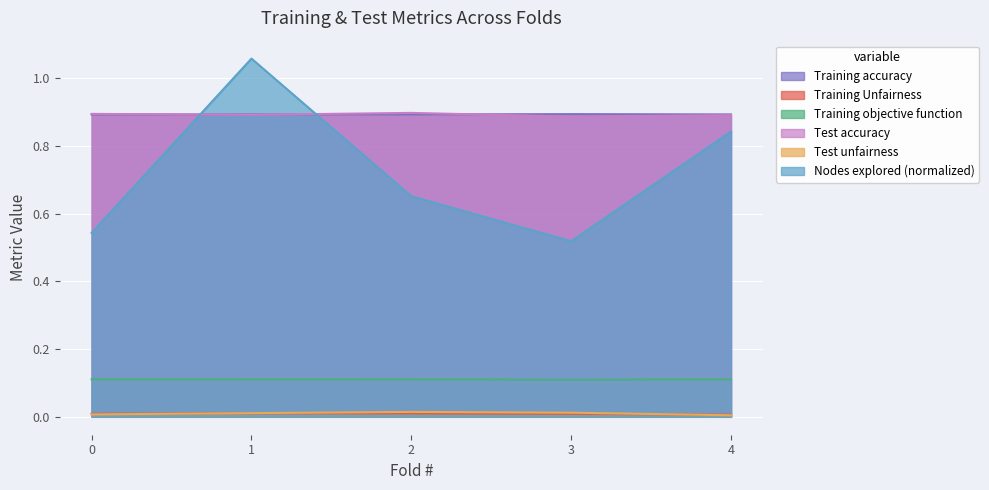

At which category does Training accuracy reach its first local peak?

2